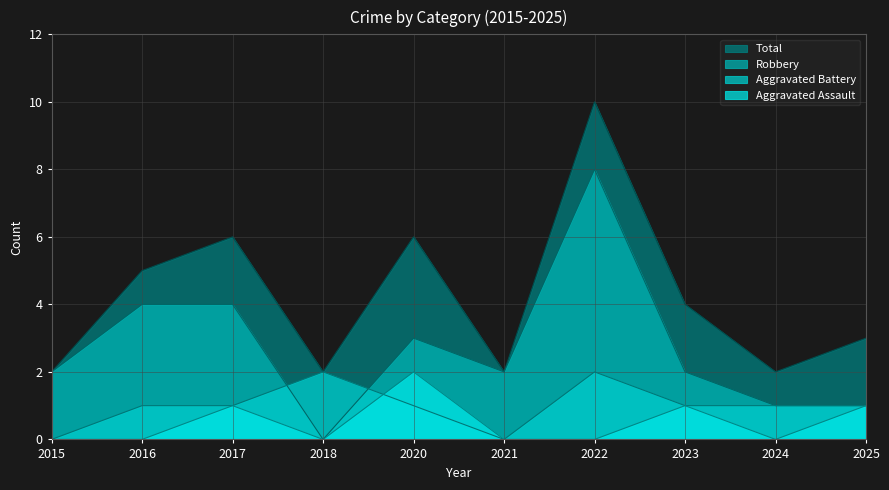

What is the value of the Total point at the 7th from the left?

10